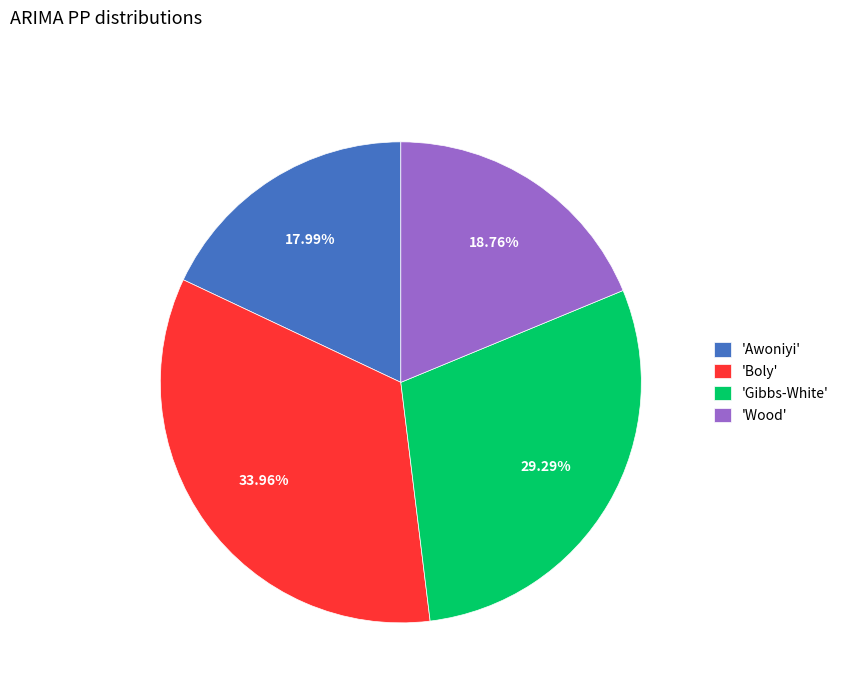

How many slices are in this pie chart?

4